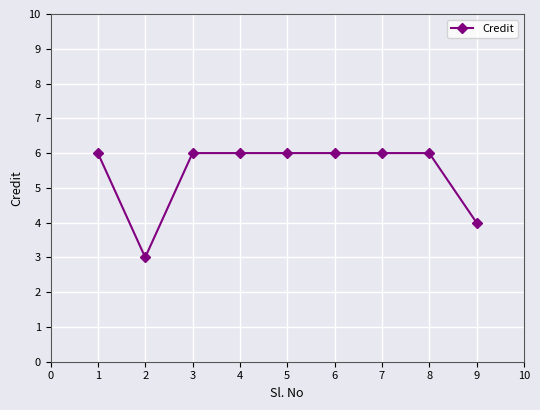

True or false: the data shows 6 at 1.

True